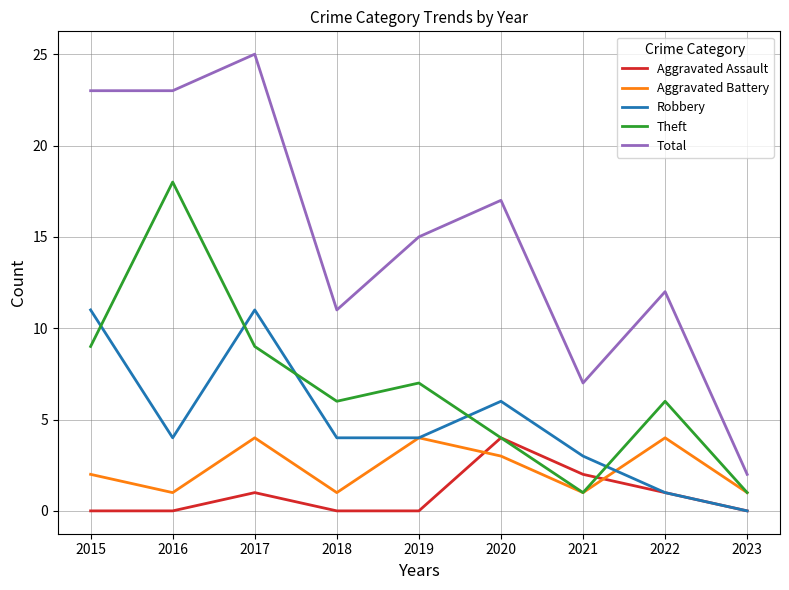

What is the approximate value of Aggravated Battery at 2020?

3